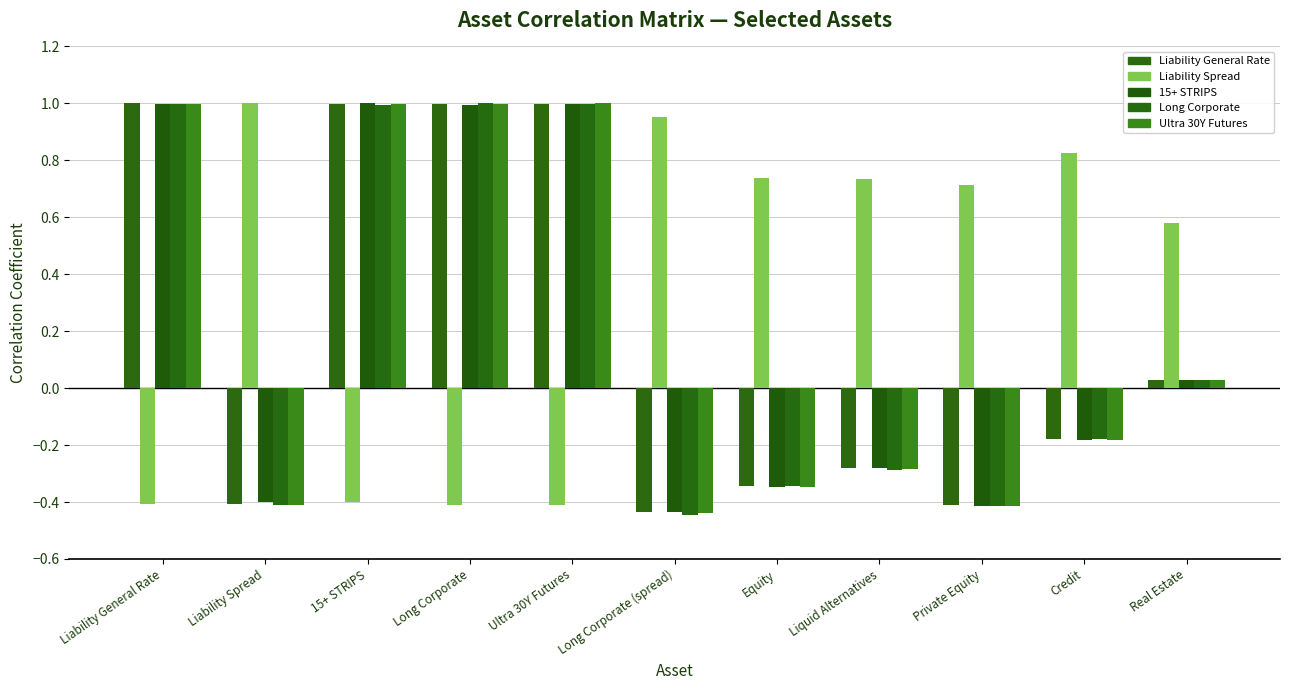

How many categories are shown in the chart?

11